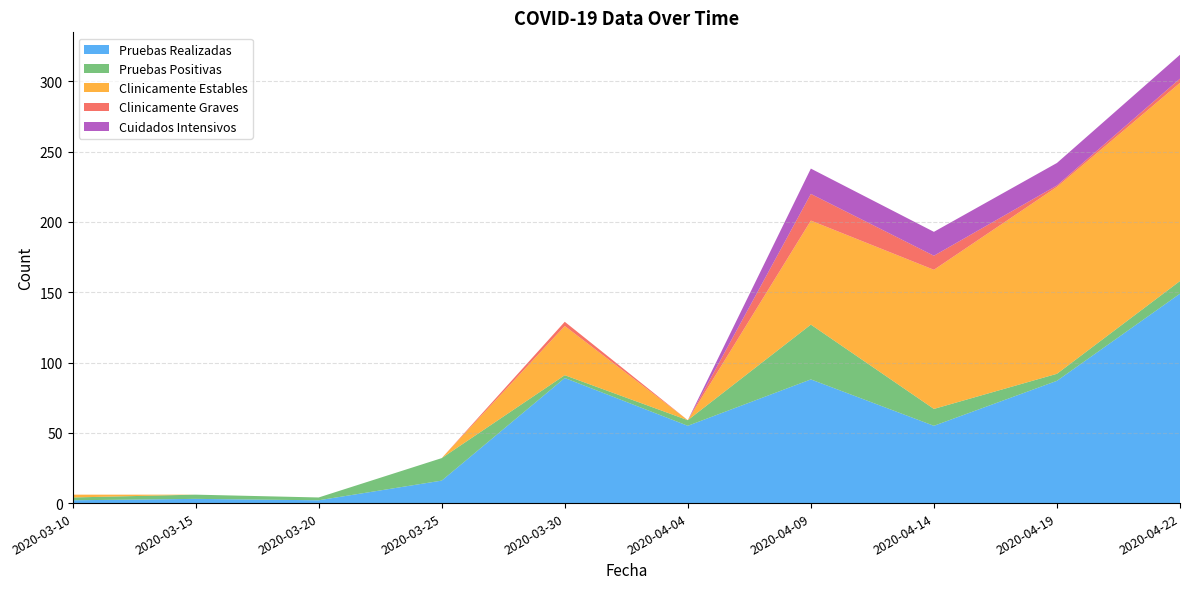

Reading right to left, what are all the values shown in this chart?

Pruebas Realizadas: 149	87	55	88	55	89	16	2	3	2
Pruebas Positivas: 9	5	12	39	4	2	16	2	3	2
Clinicamente Estables: 141	133	99	74	0	35	0	0	0	2
Clinicamente Graves: 3	1	10	19	0	3	0	0	0	0
Cuidados Intensivos: 17	16	17	18	0	0	0	0	0	0